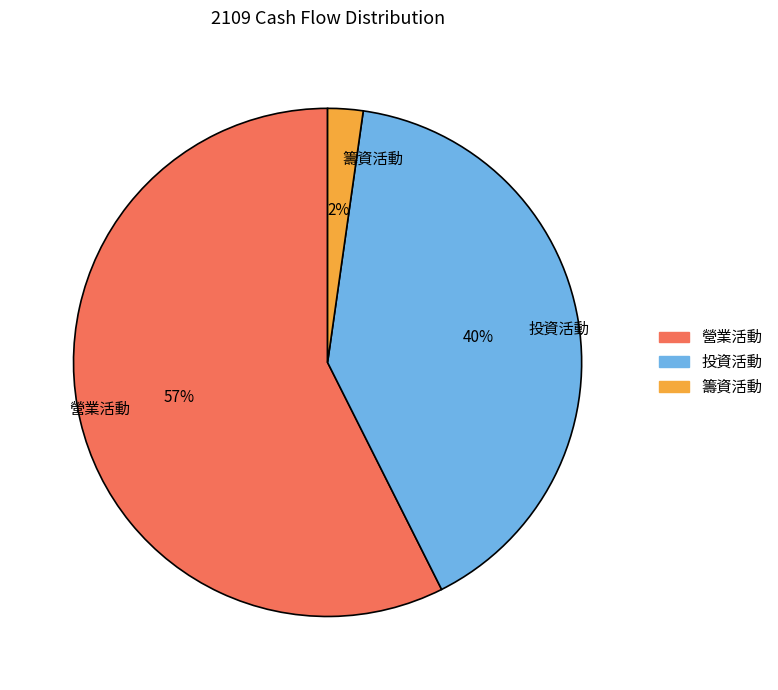

Do 籌資活動 and 營業活動 together represent more than half of the pie?

Yes